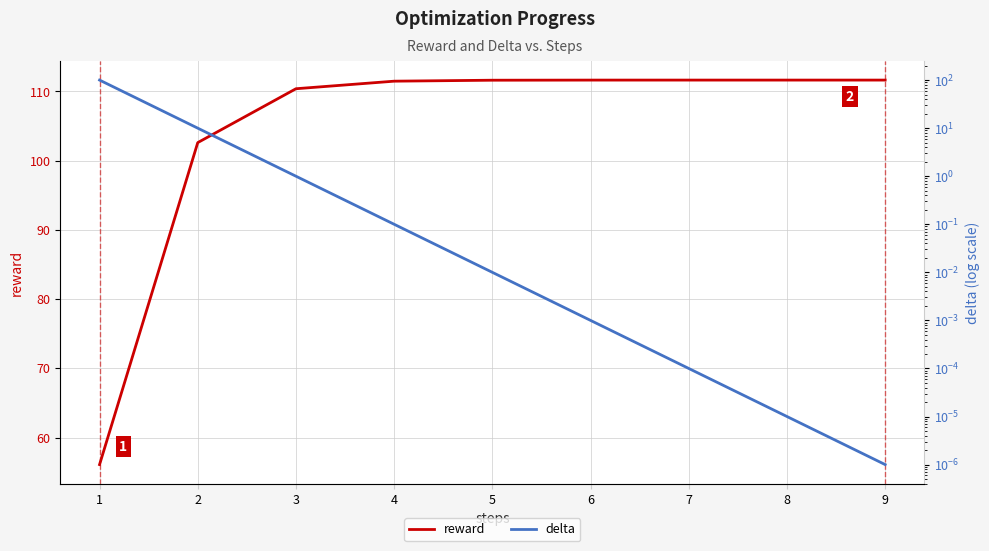

At which category is the sum across all series the highest?

1